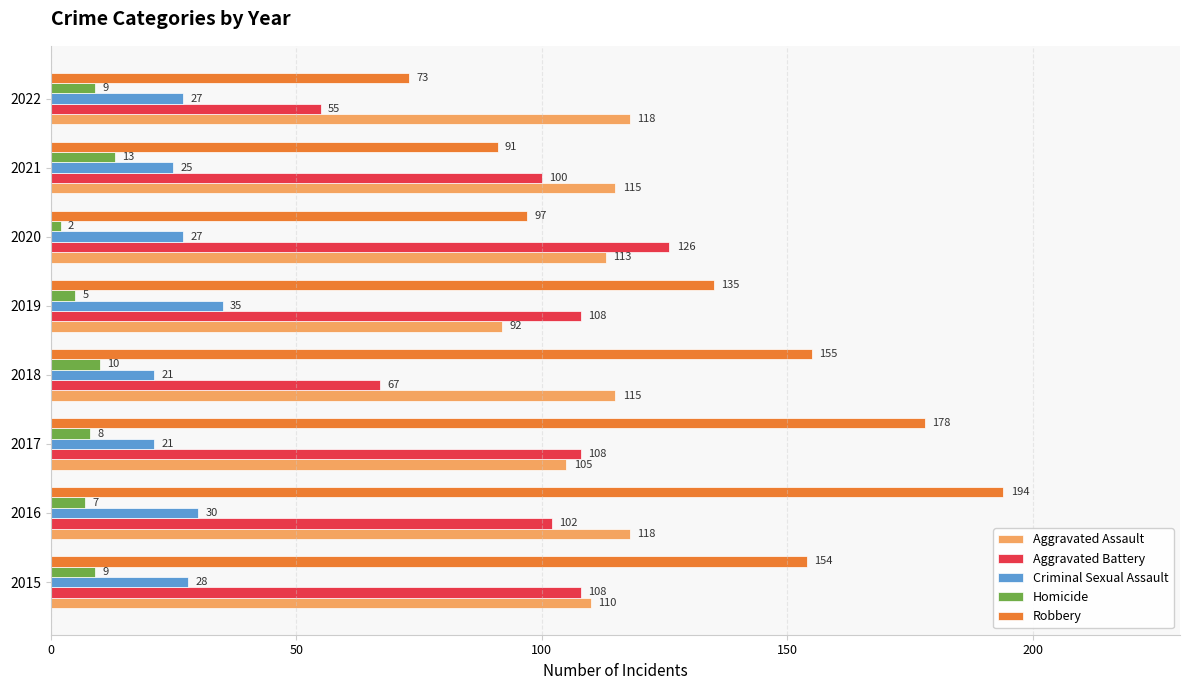

Which series has the widest spread of values?

Robbery